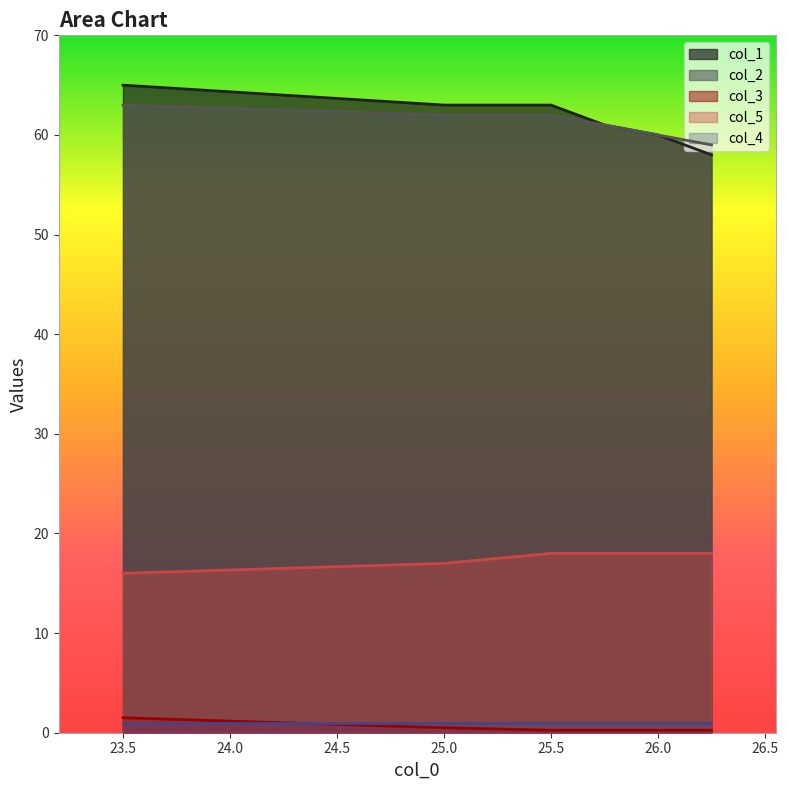

True or false: col_1 and col_5 intersect in this chart.

False